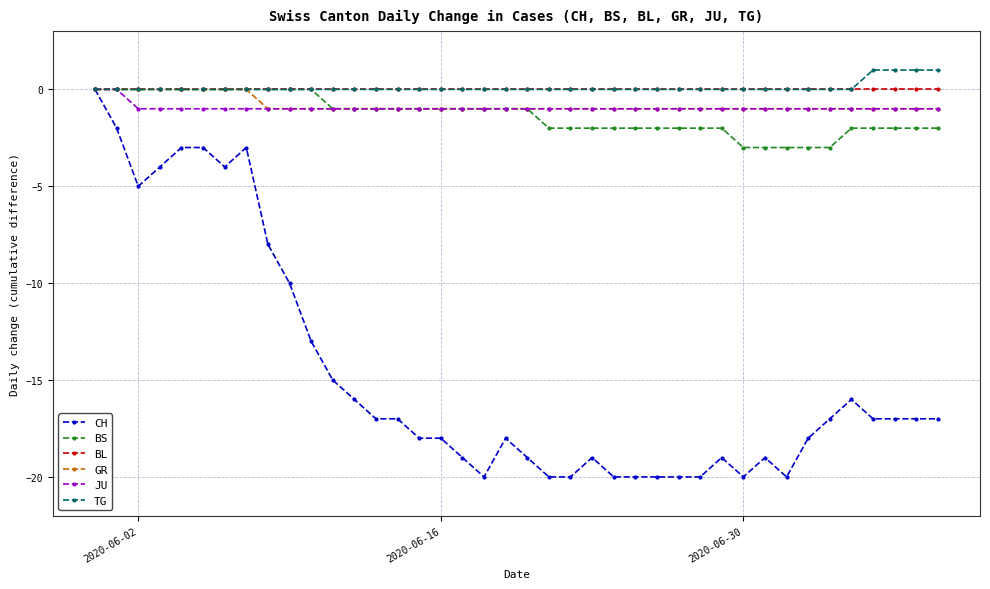

What is the value of the JU point at the 20th from the left?

-1